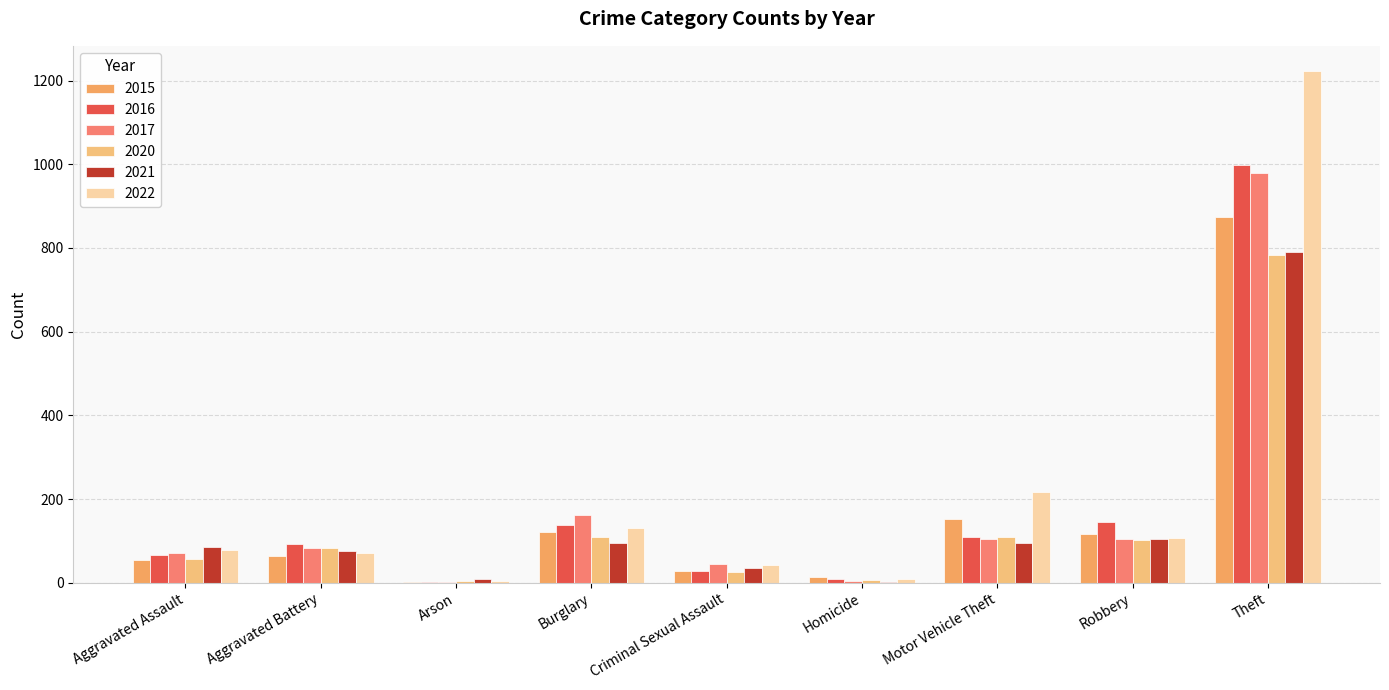

How many groups of bars are there?

9